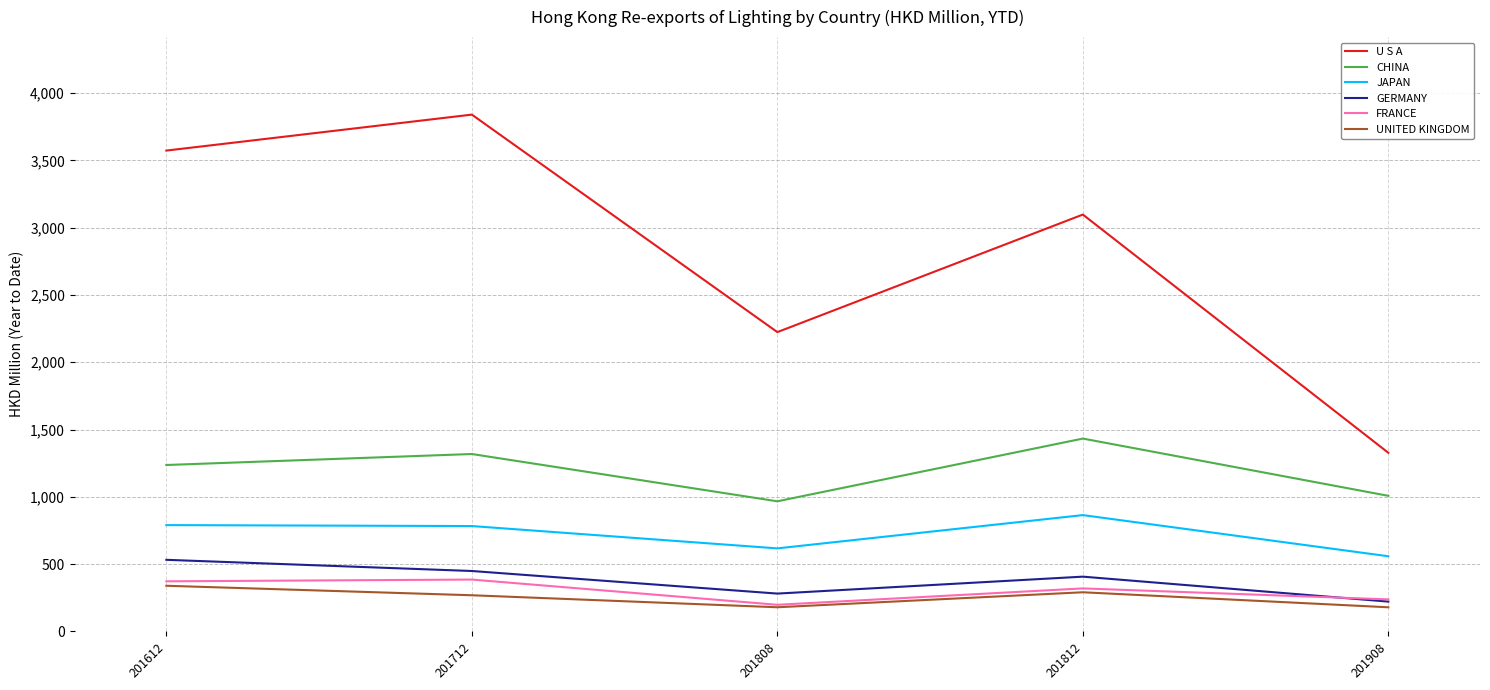

The U S A series shows 1494.4 at 201808. True or false?

False